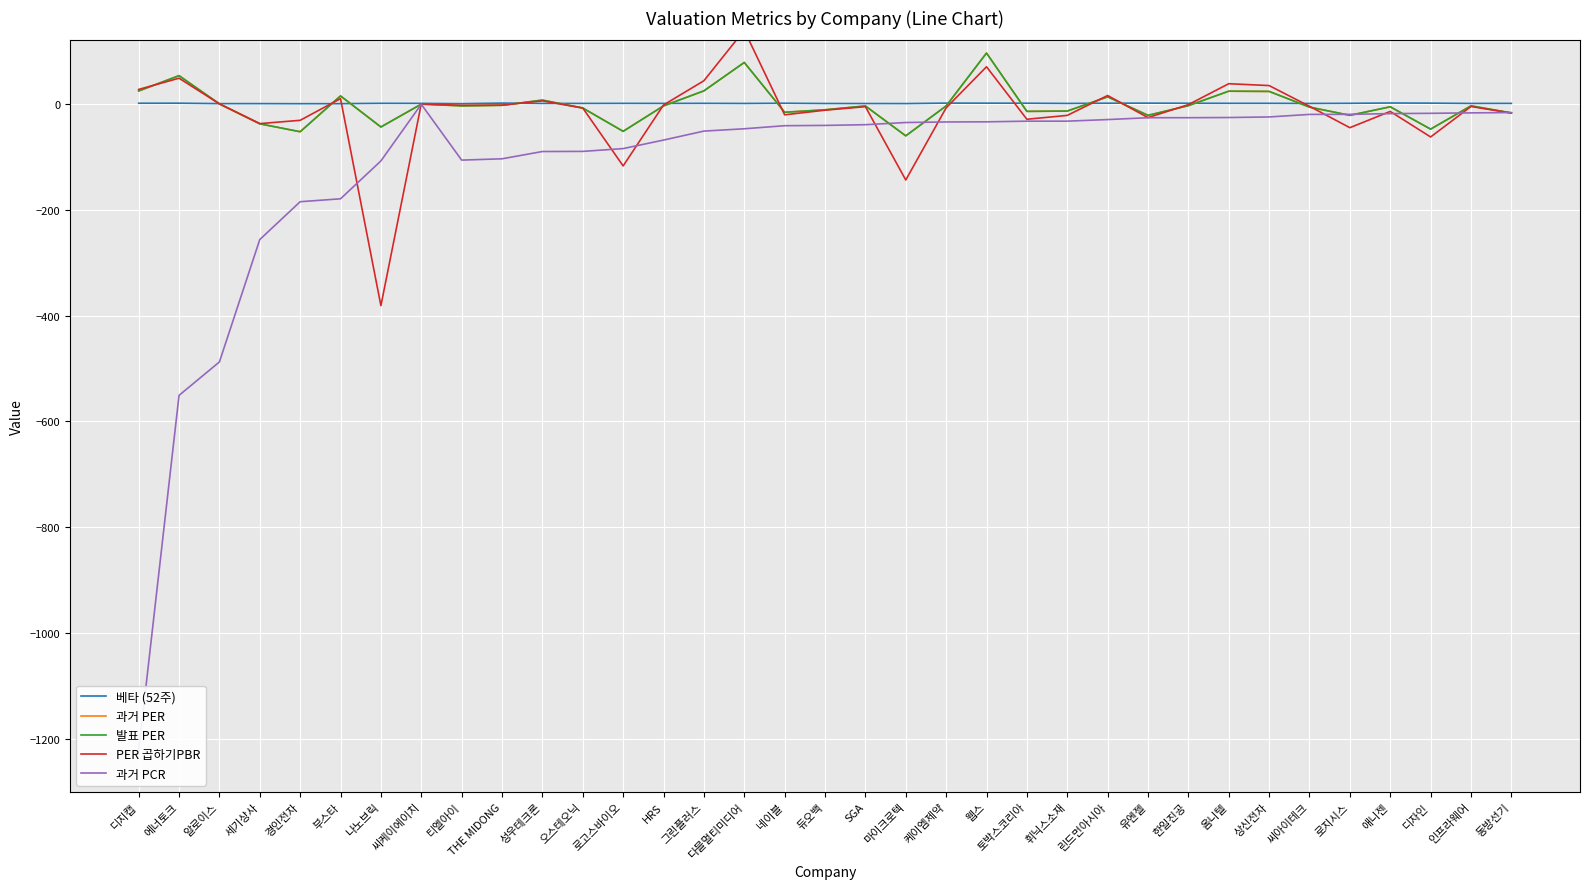

What is the difference between the PER 곱하기PBR values at 씨케이에이치 and 부스타?

9.9